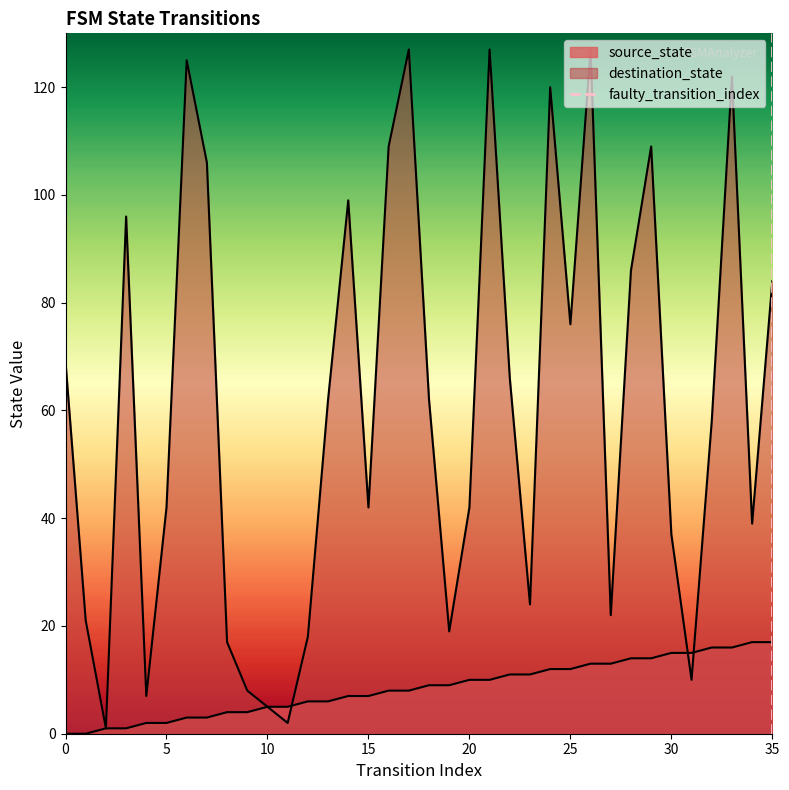

Is it true that the value at 35 is 0?

False